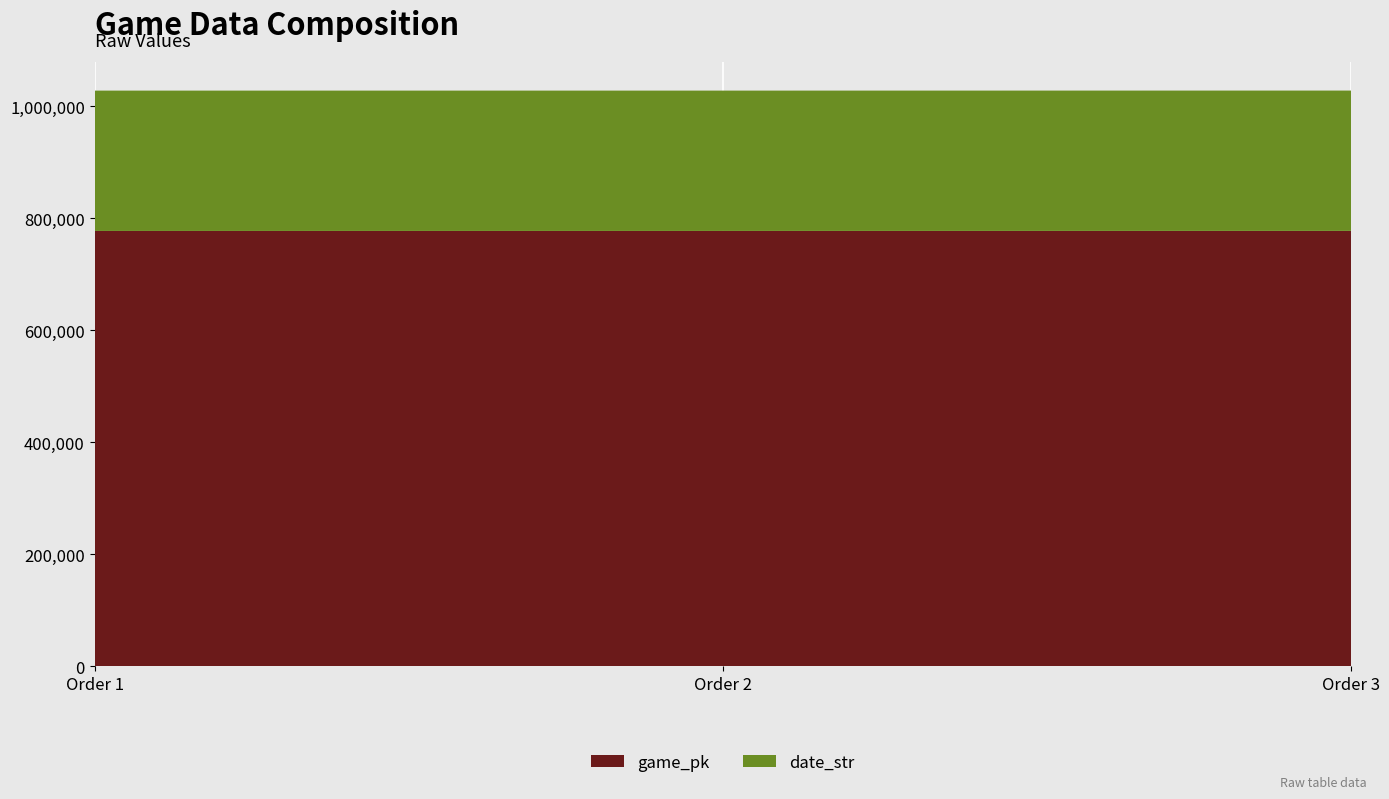

Reading left to right, transcribe all the data shown in this chart.

game_pk: 777605	777627	777692
date_str: 250607	250606	250601